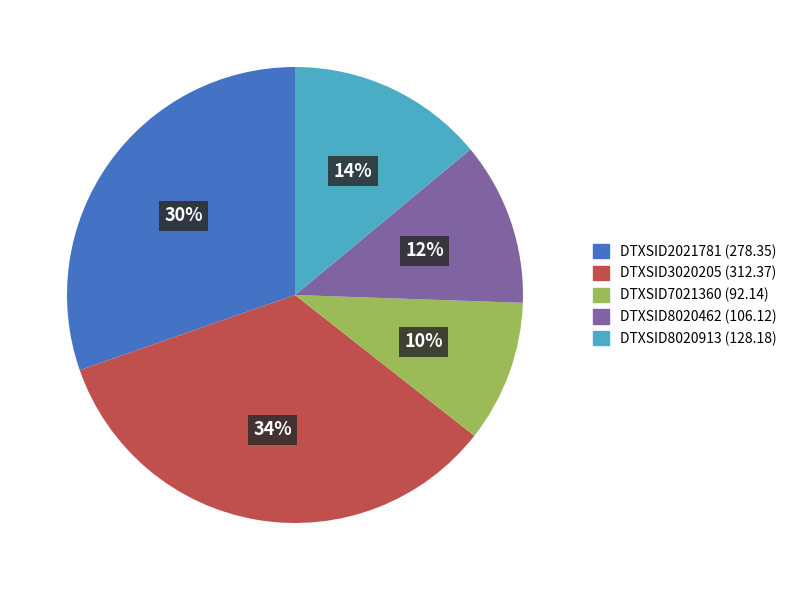

The DTXSID7021360 slice represents 10% of the pie. True or false?

True